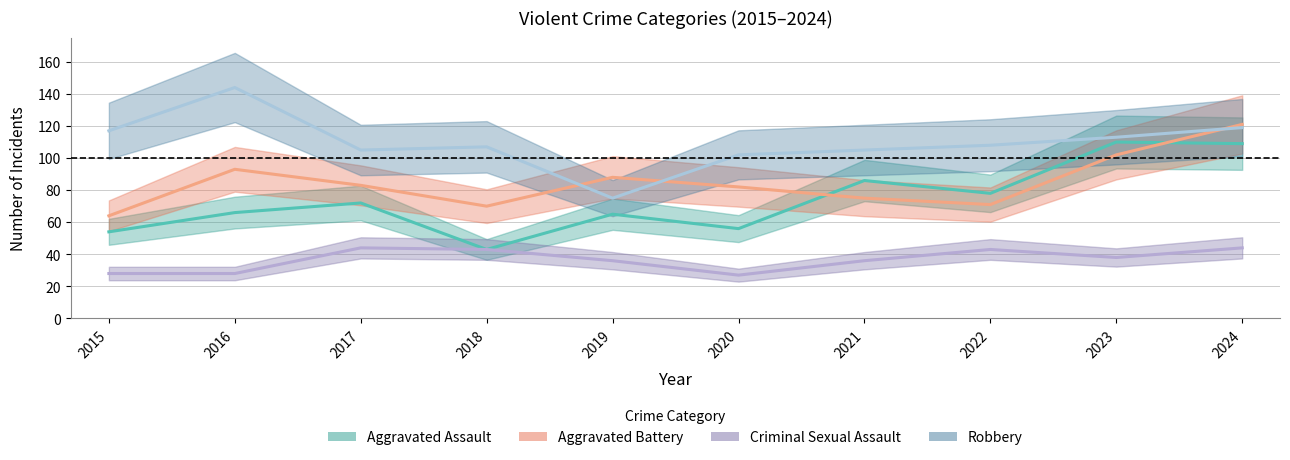

Which series has the largest range (max minus min)?

Robbery